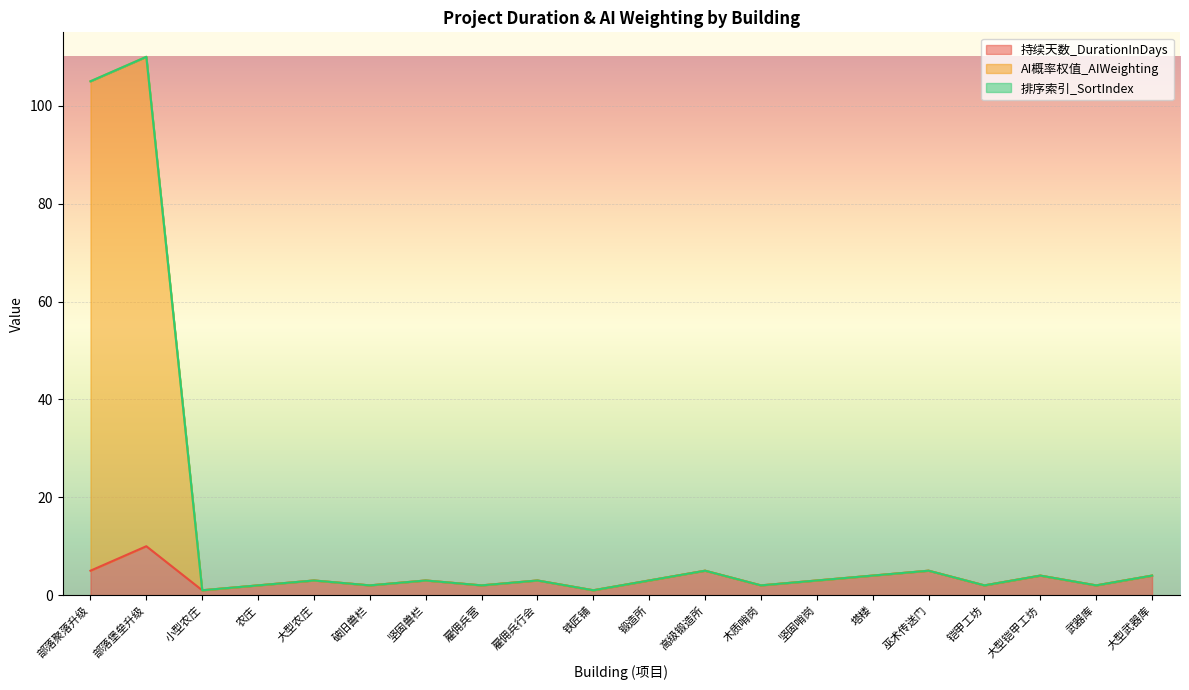

The value of AI概率权值_AIWeighting at 大型武器库 is 4. True or false?

True